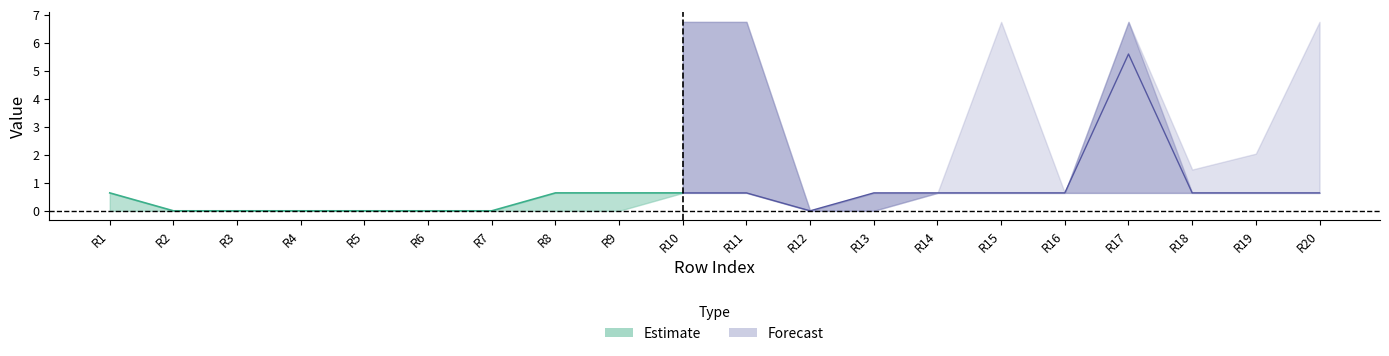

True or false: Scen_7 has more than 0 points higher than both neighbors.

False